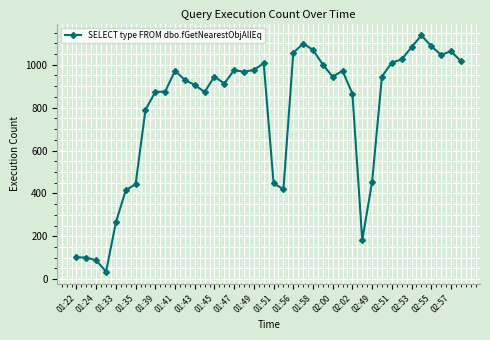

True or false: there are more than 0 points higher than both neighbors.

True